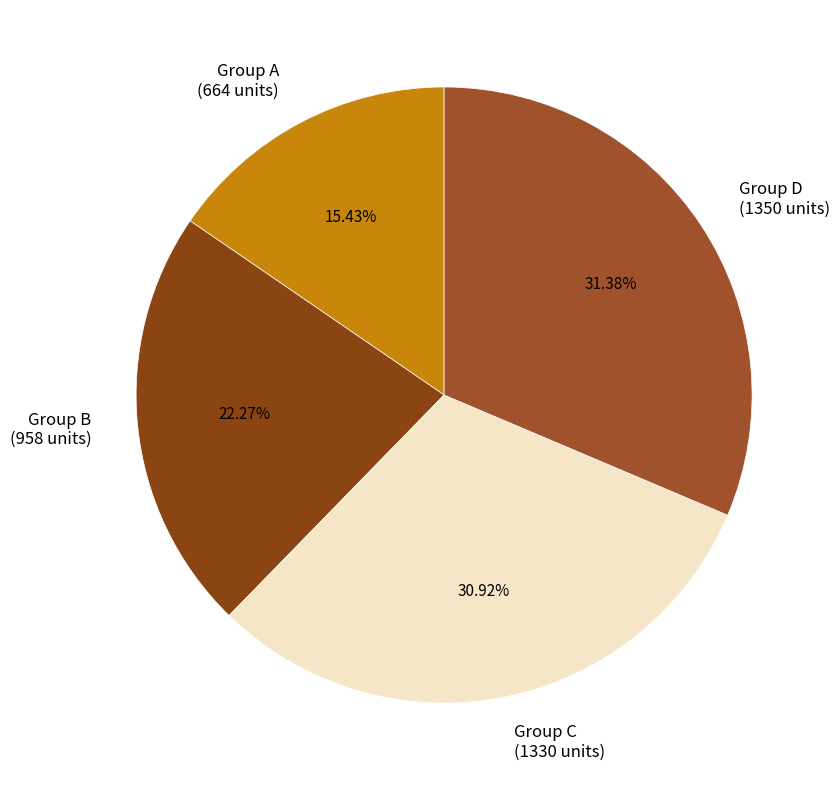

Does Group B (958 units) account for over 50% of the chart?

No